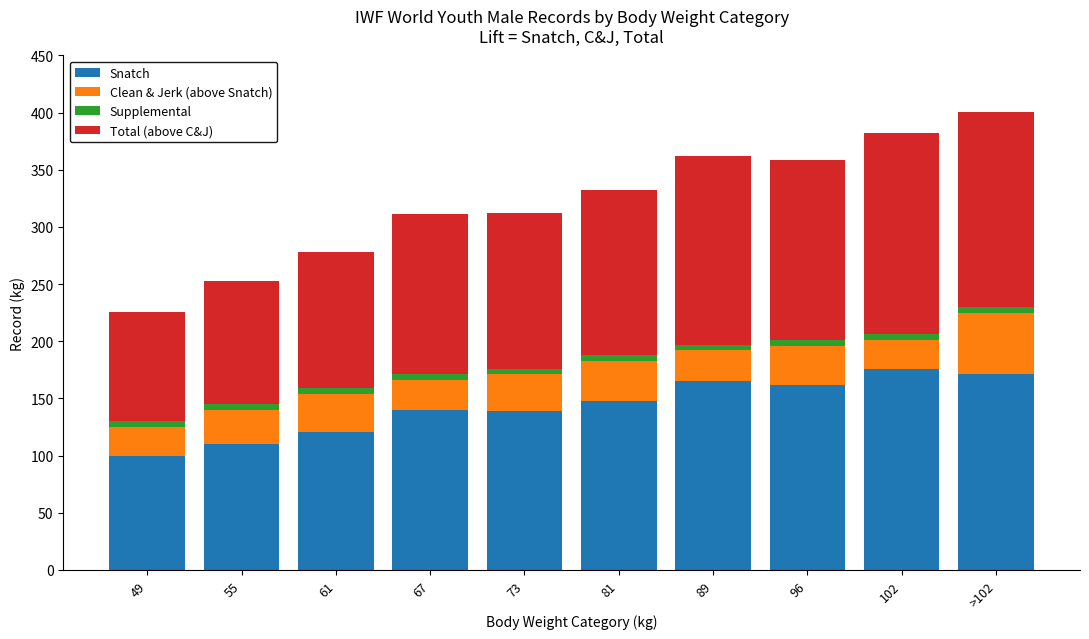

What is the minimum value for Snatch?

100